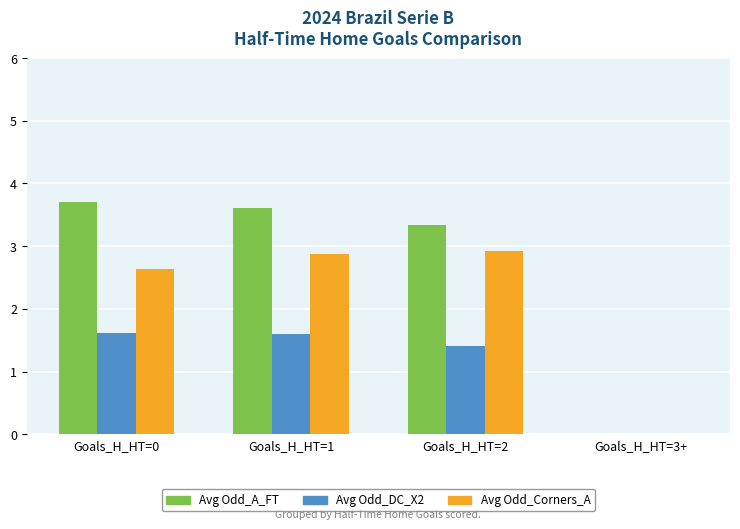

Where does the Avg Odd_DC_X2 series first go above 1?

Goals_H_HT=0